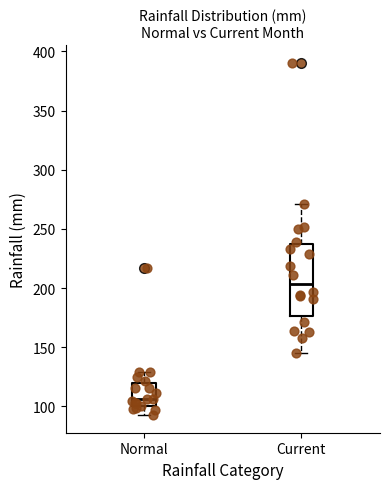

Which box's median line is the lowest?

Normal